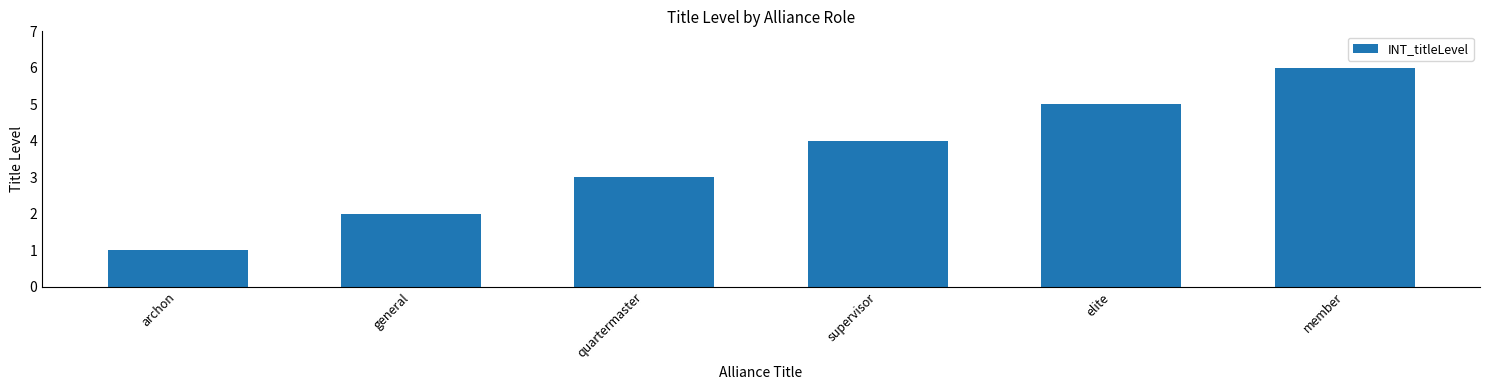

What is the difference between the maximum and minimum values?

5